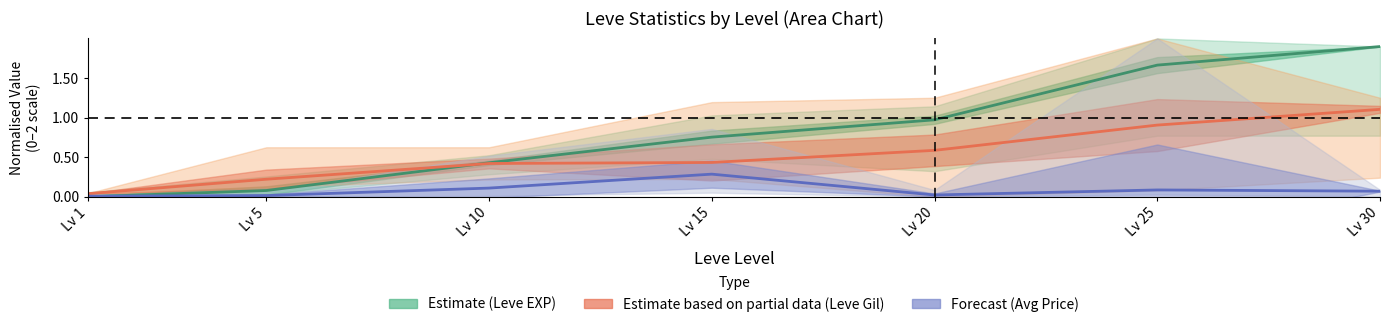

Which series changed the most between Lv 10 and Lv 20?

Estimate (Leve EXP)